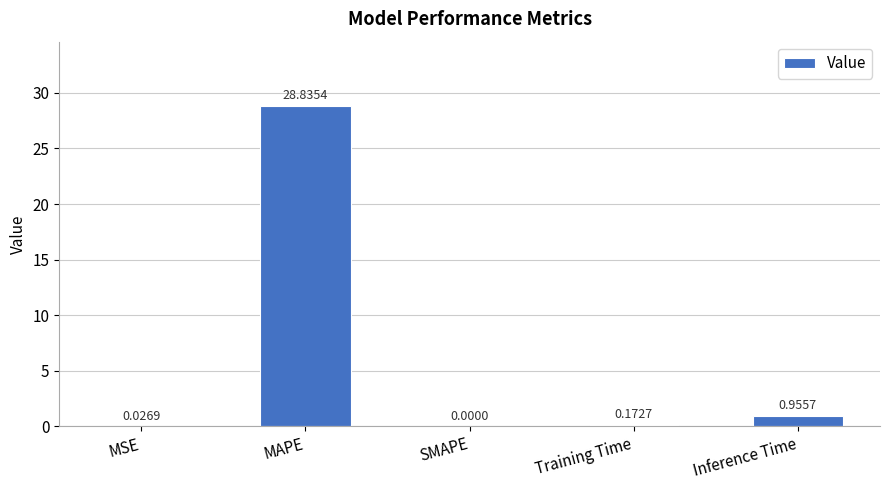

What is the sum of all values?

30.0